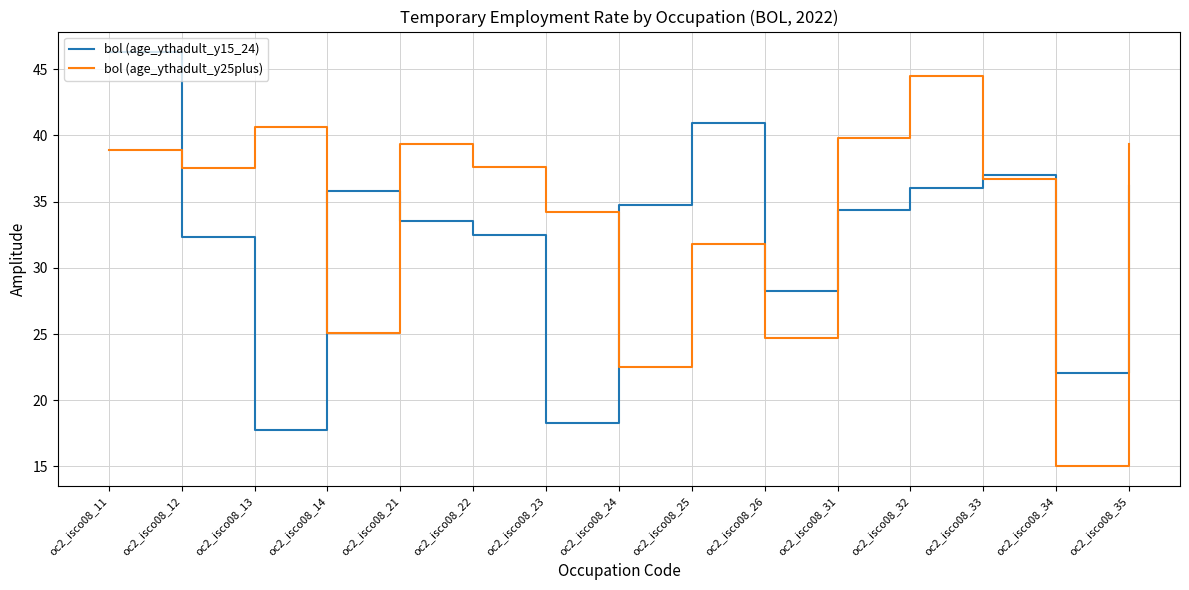

Which series has the largest range (max minus min)?

bol (age_ythadult_y25plus)